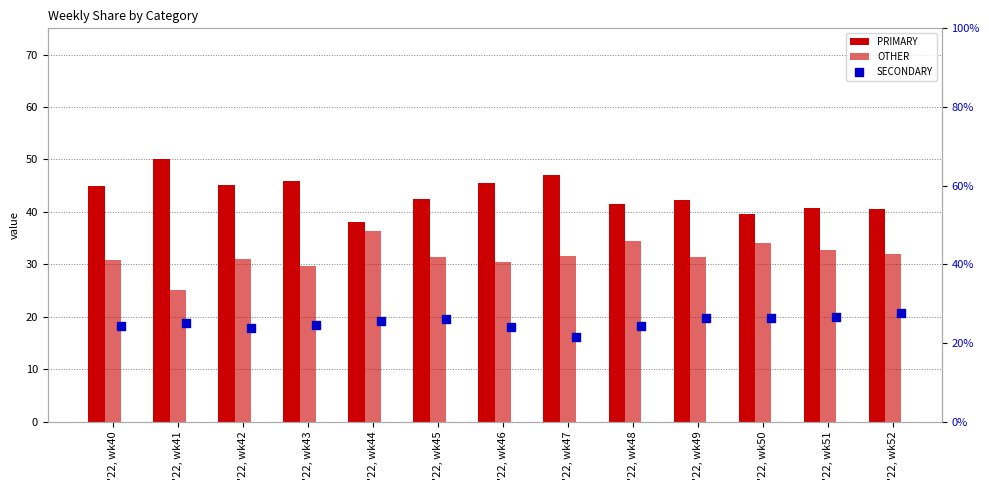

What is the total value across all series at '22, wk47?

100.0